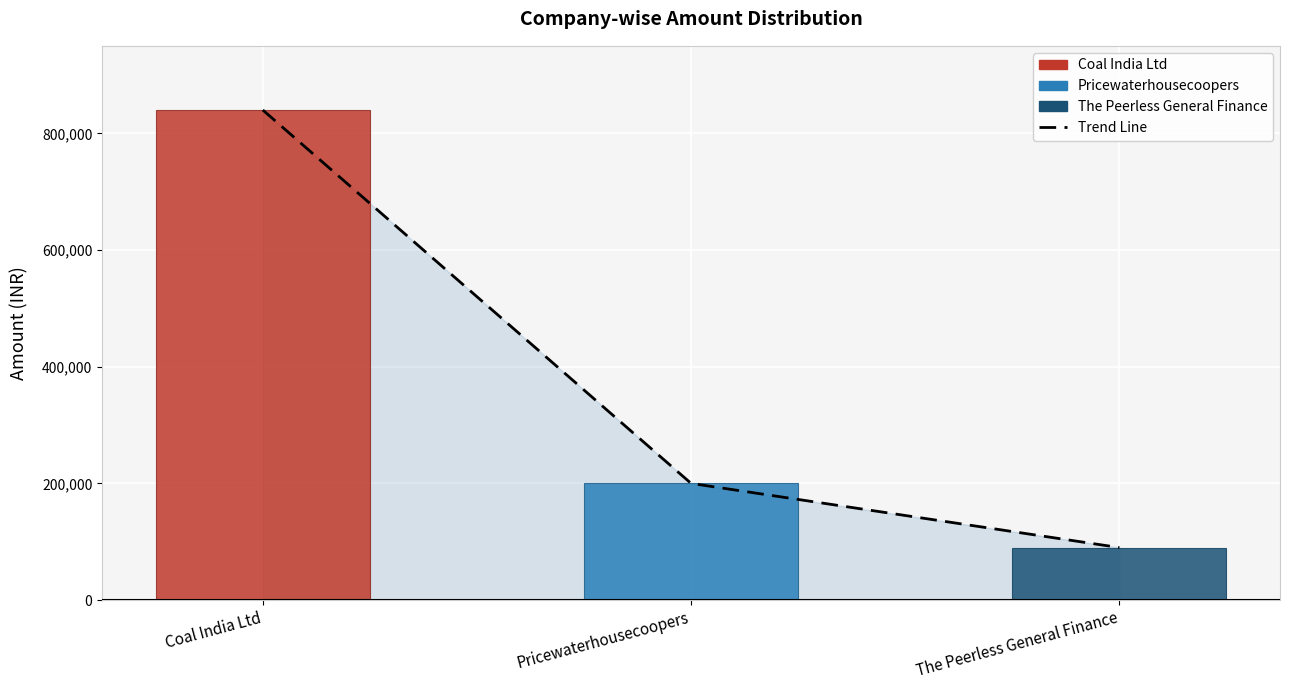

At which label does the data first exceed 200000?

Coal India Ltd